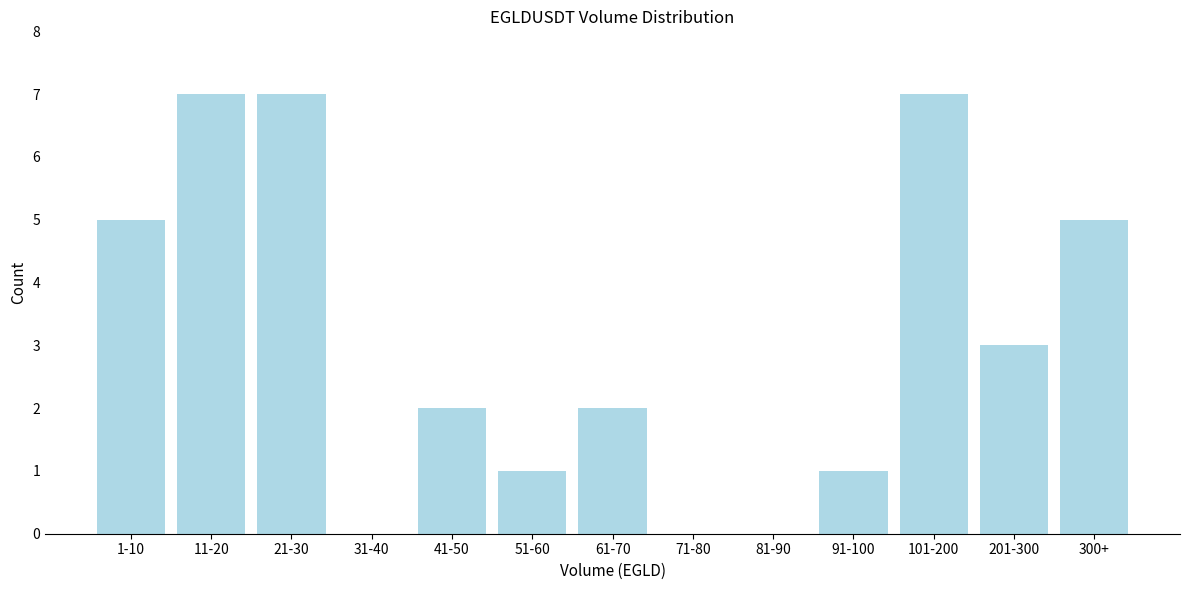

Reading right to left, what are all the values shown in this chart?

300+=5	201-300=3	101-200=7	91-100=1	81-90=0	71-80=0	61-70=2	51-60=1	41-50=2	31-40=0	21-30=7	11-20=7	1-10=5